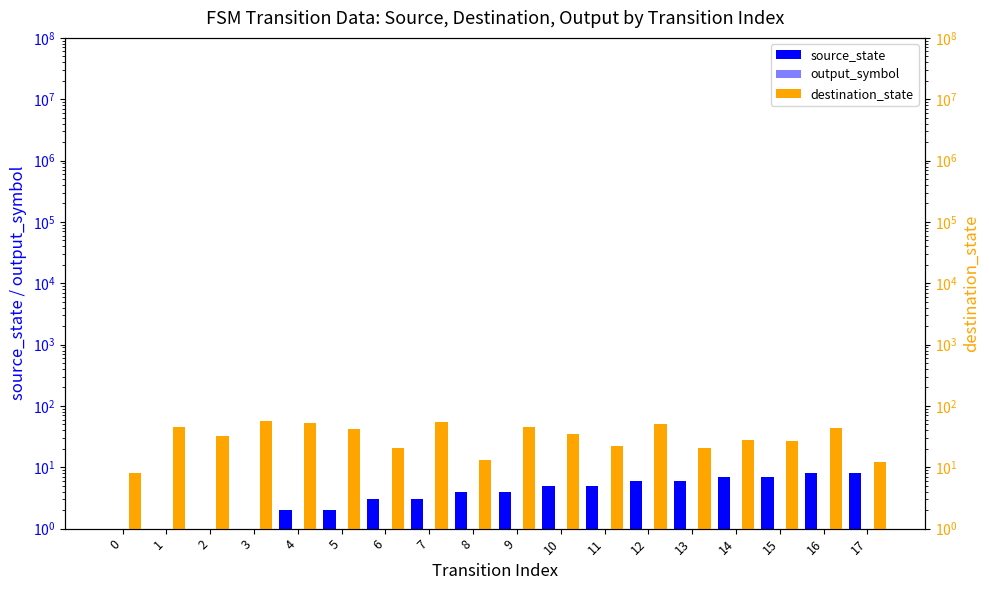

How many bars are there in each group?

3